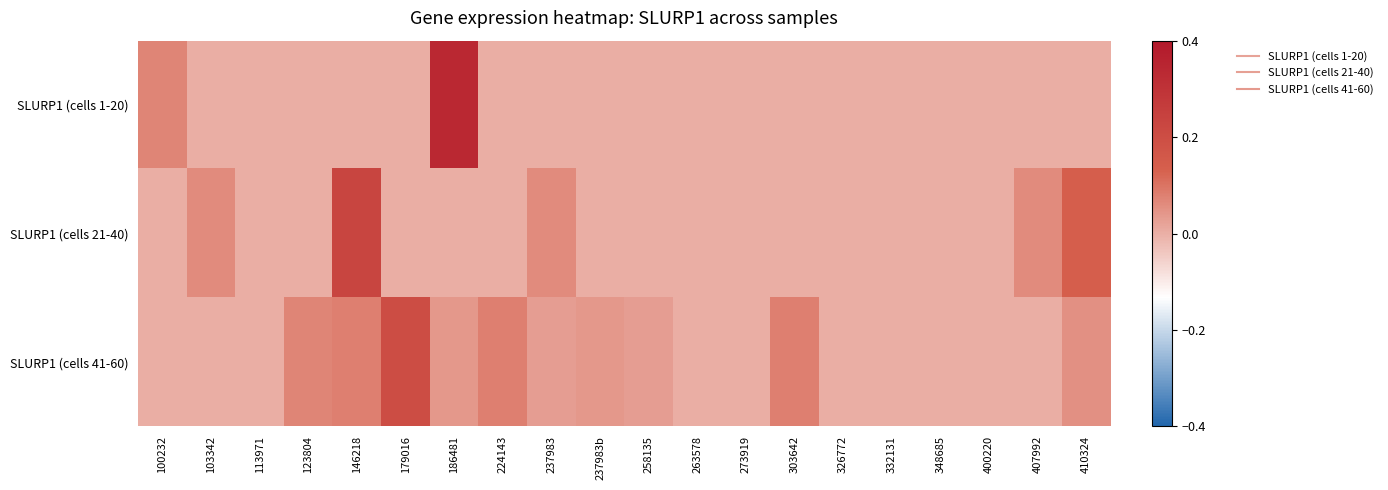

What is the total value across all series at 224143?

0.1